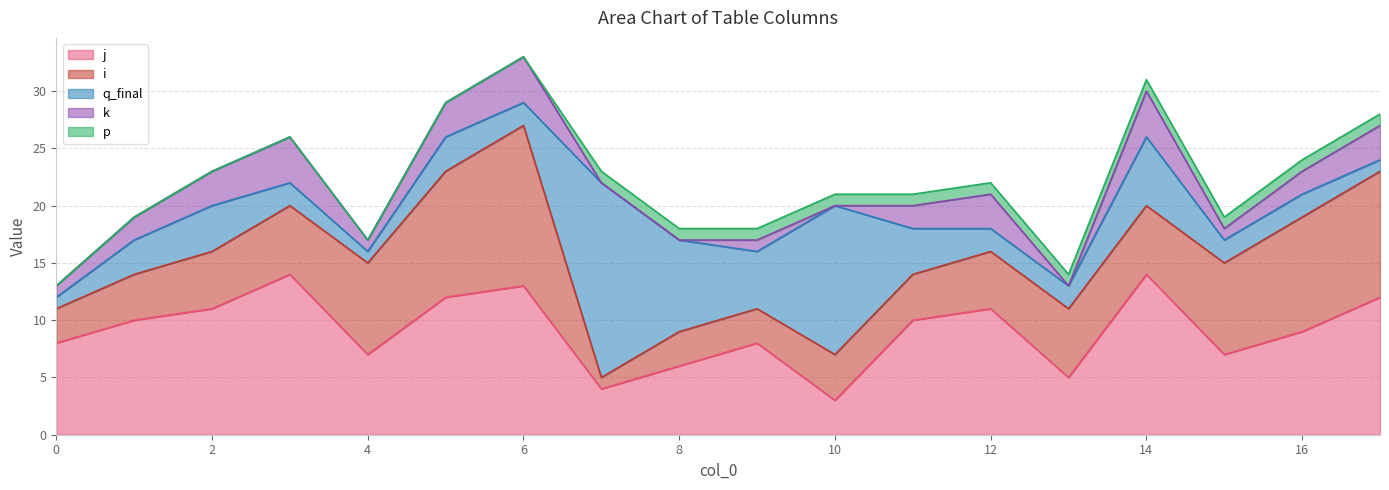

Where is the first local maximum for q_final?

2